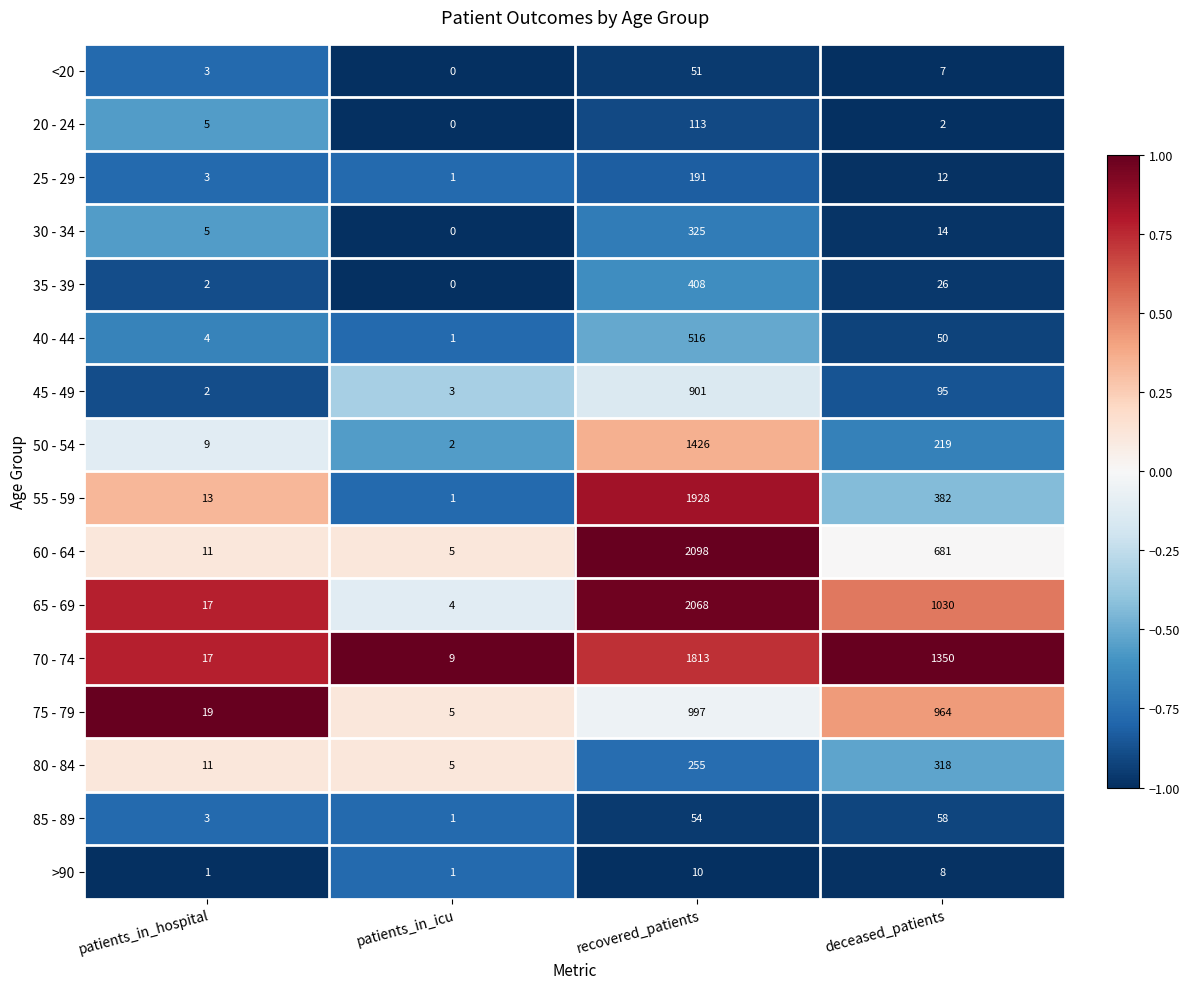

What is the spread (max minus min) of values at patients_in_hospital?

18